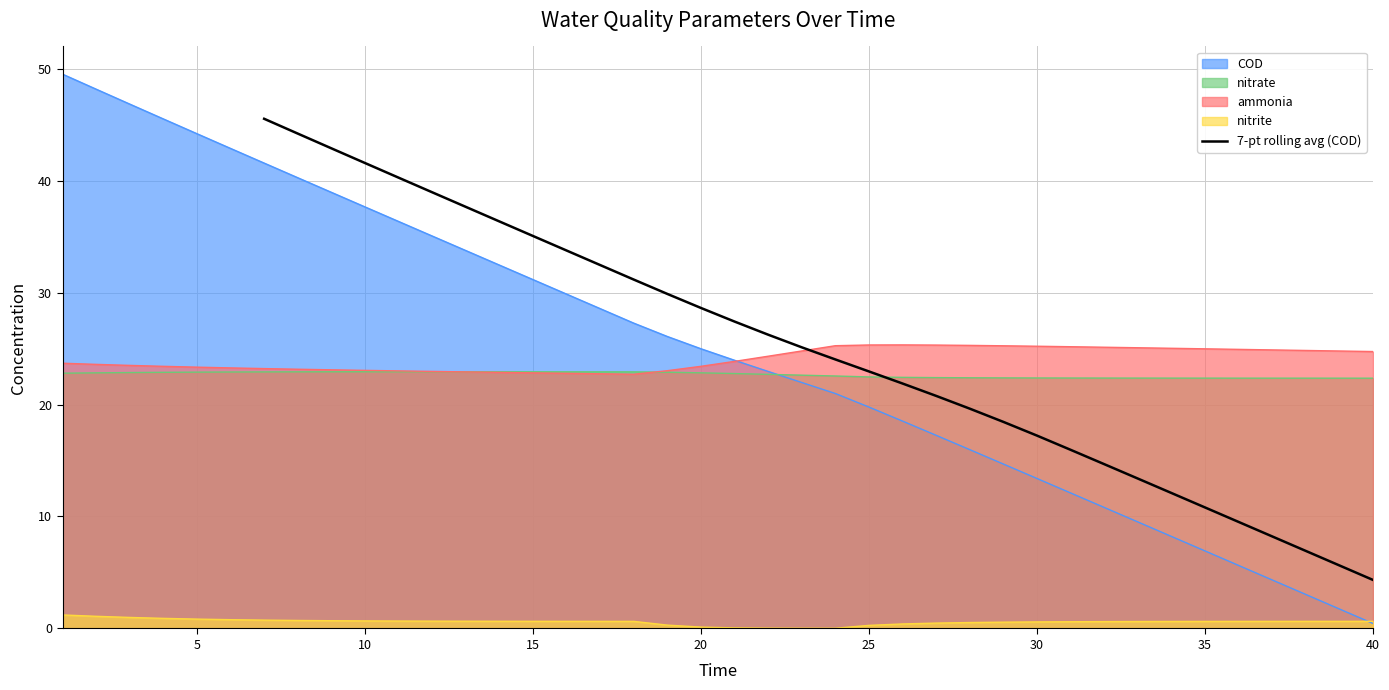

True or false: there are more than 1 points higher than both neighbors.

False